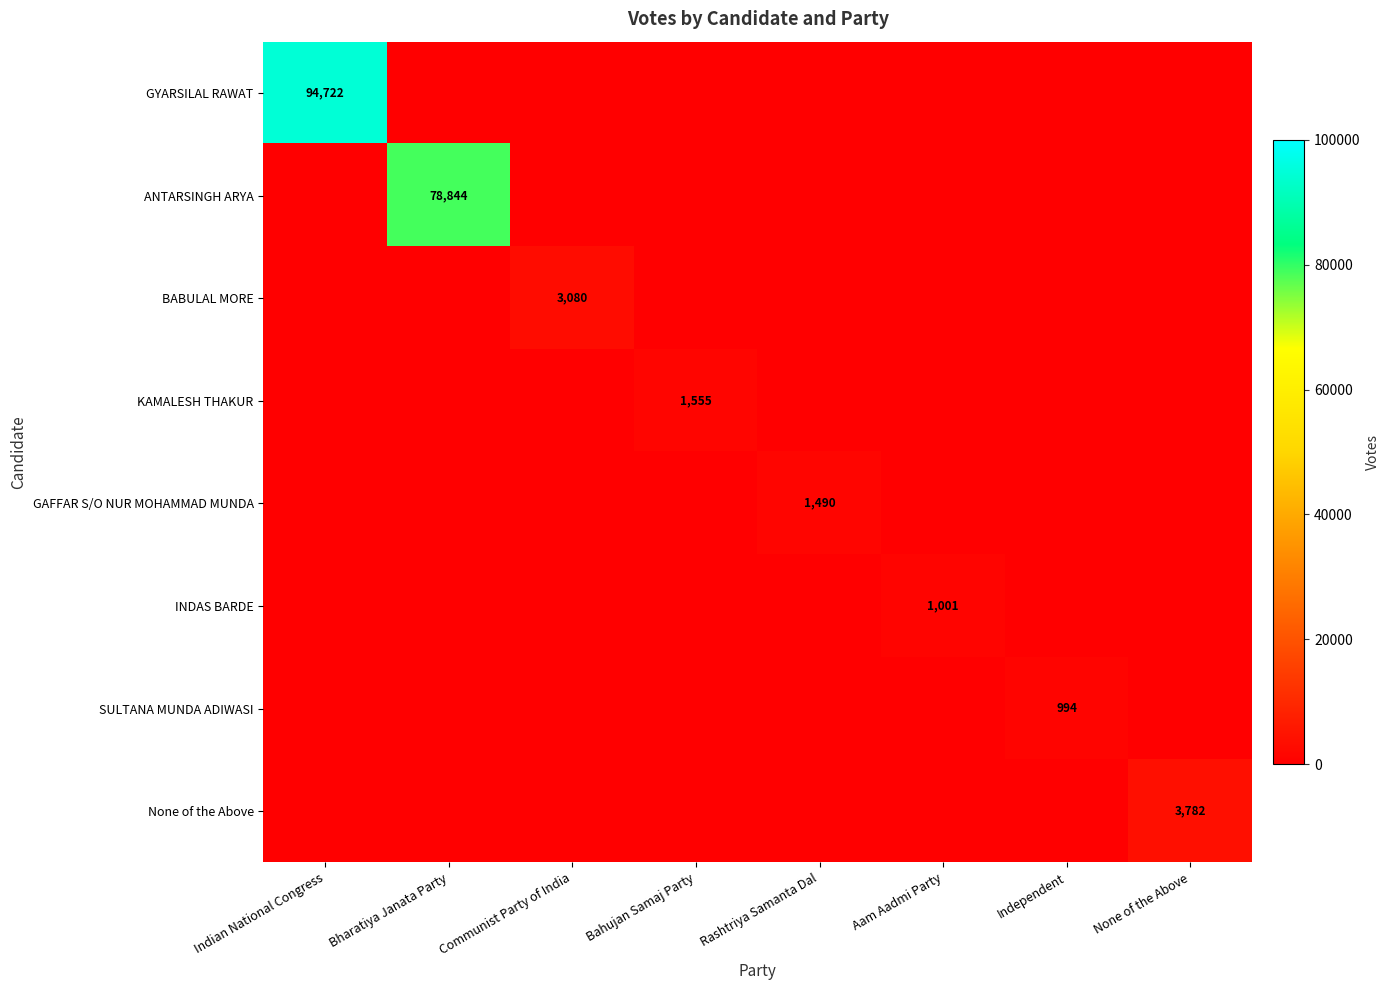

The value of SULTANA MUNDA ADIWASI at Independent is 994. True or false?

True